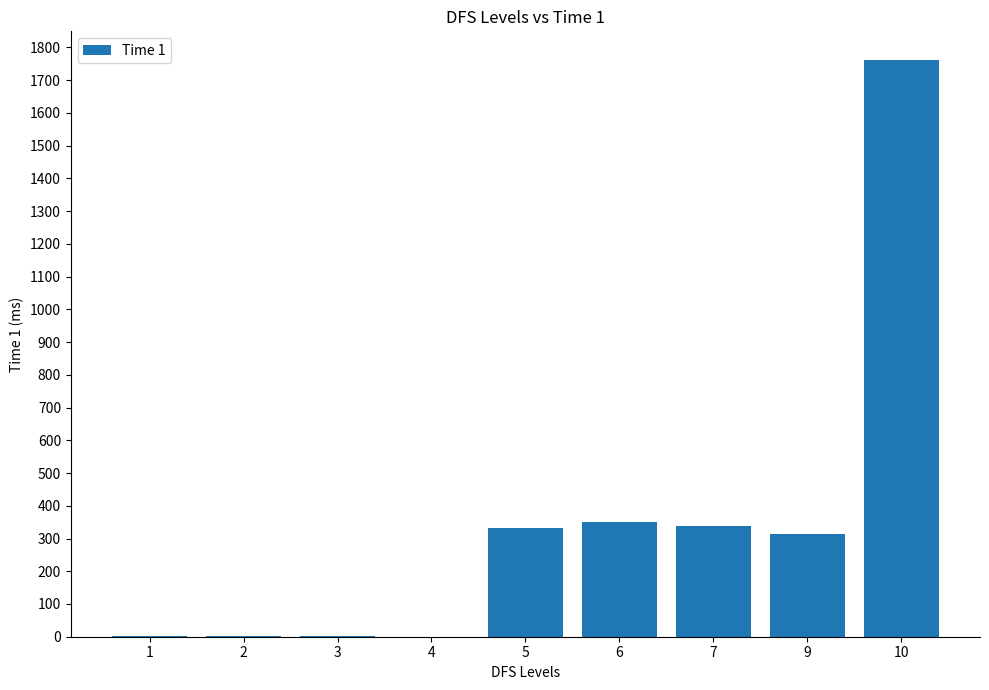

What is the ratio of the value at 9 to the value at 10?

0.2